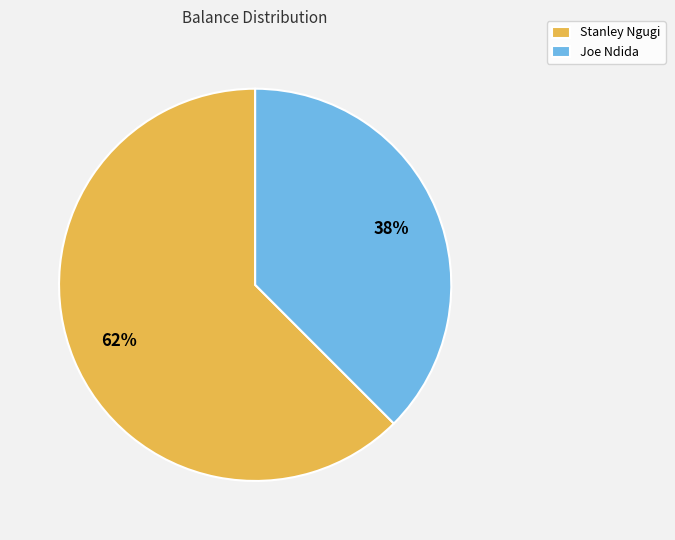

Rank the categories by value from lowest to highest.

Joe Ndida, Stanley Ngugi